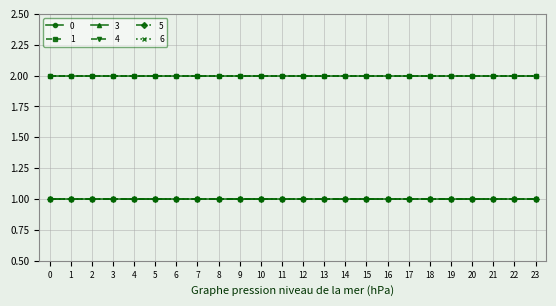

What is the spread (max minus min) of values at 14?

1